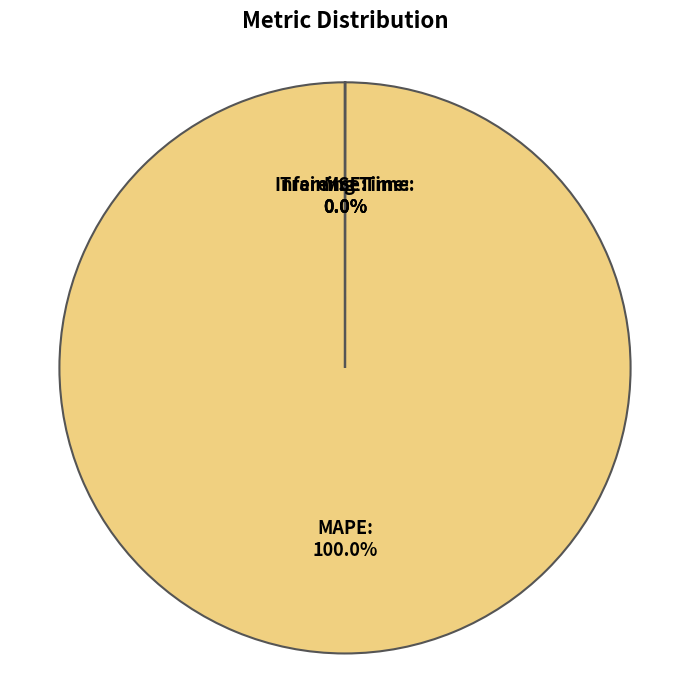

To the nearest percent, what is the difference between the largest and smallest slice percentages?

100%